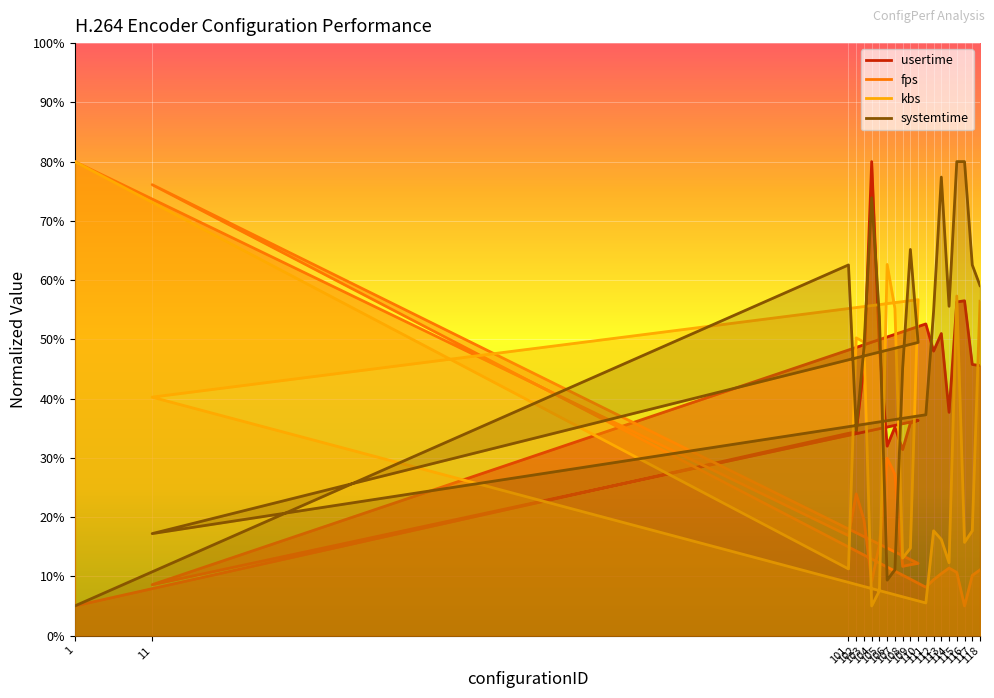

At how many categories does at least one series exceed 29?

20